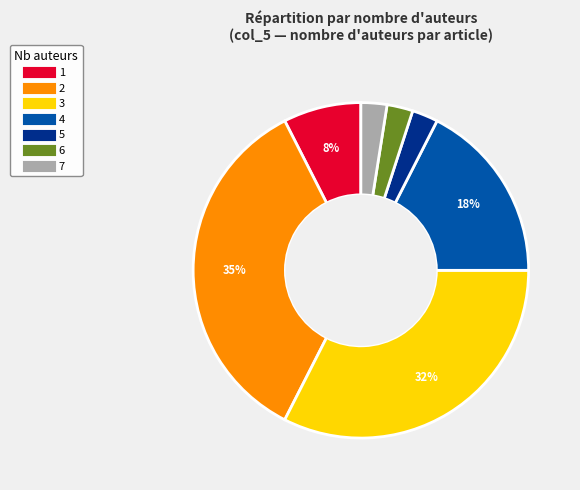

True or false: 1 accounts for 1% of the total.

False